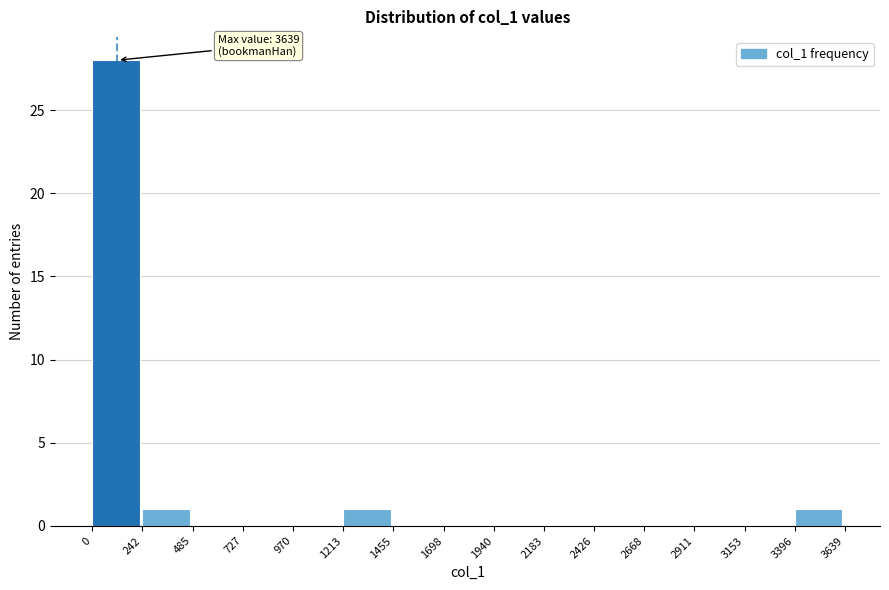

Which range on the x-axis has the tallest bar?

0 to 242